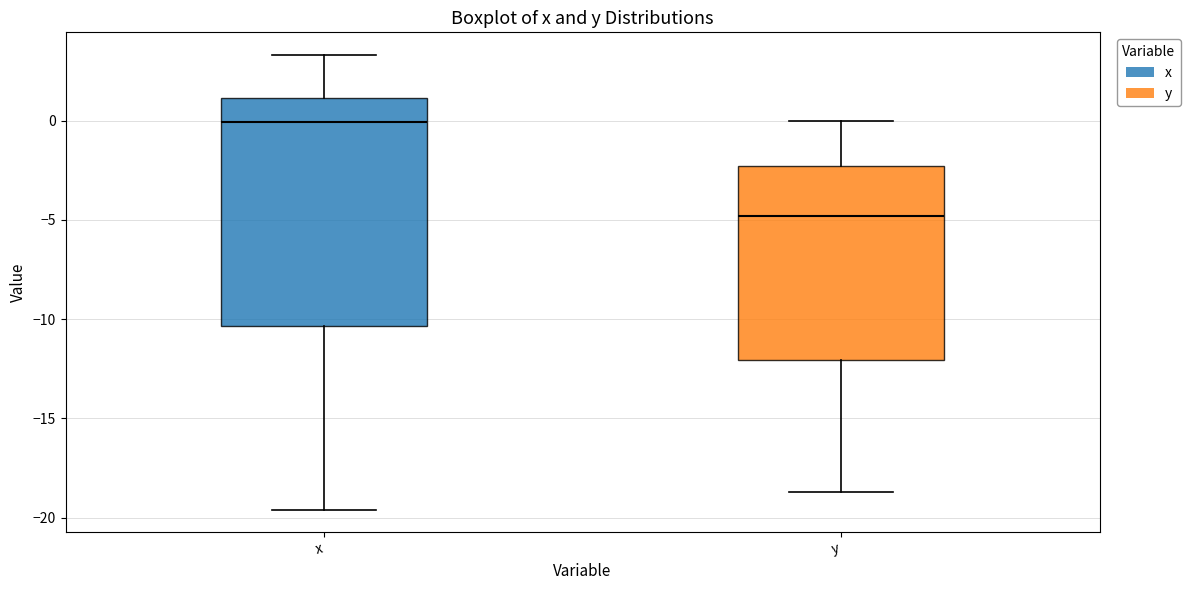

Which box's median line is the lowest?

y